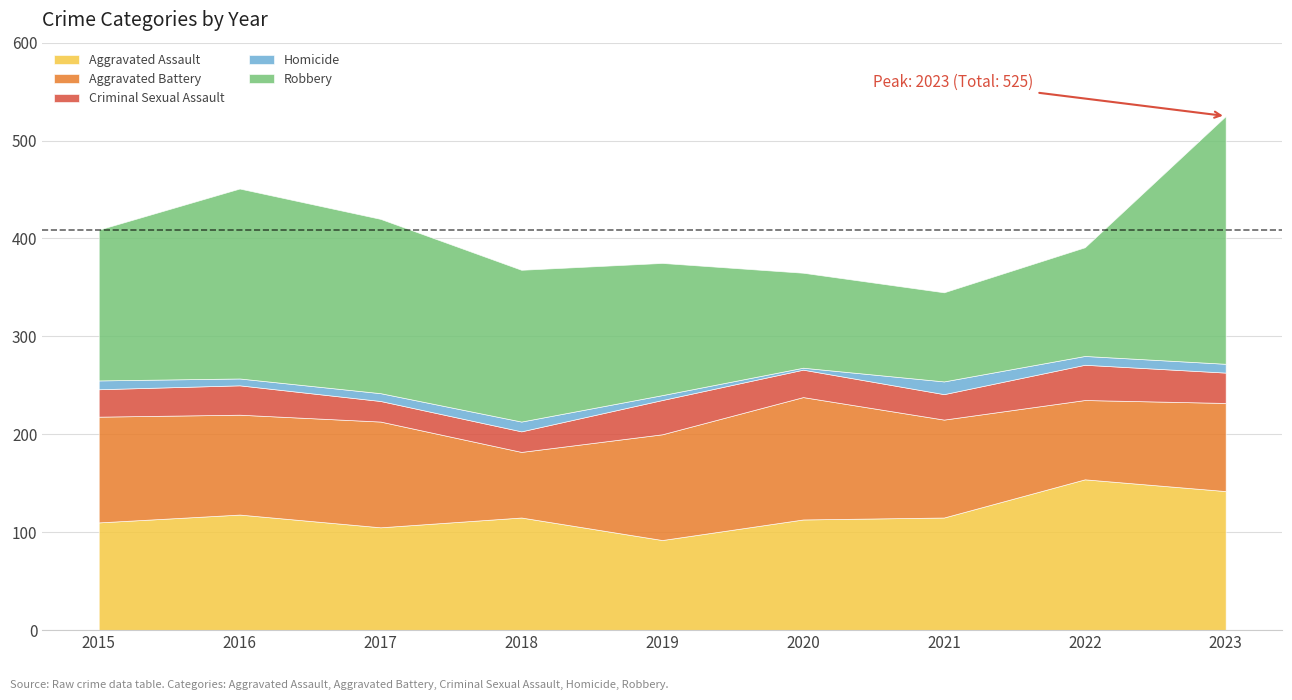

What is the difference between the second highest and second lowest values in the Criminal Sexual Assault series?

14